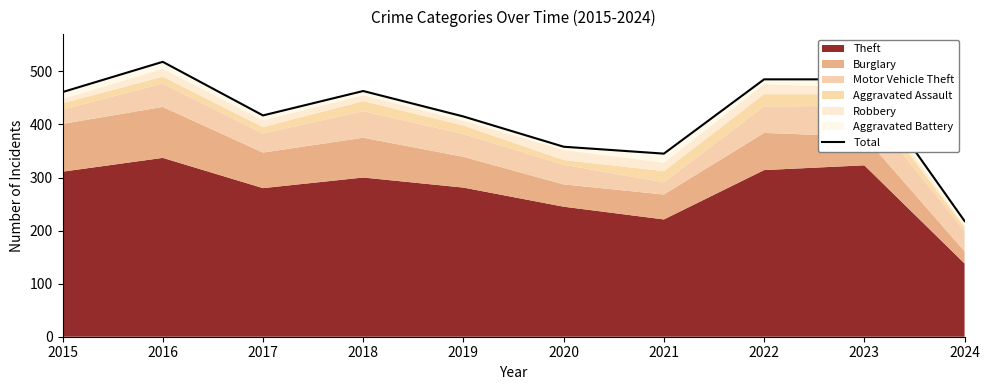

Reading left to right, list all the values displayed in this chart.

2015=461	2016=518	2017=417	2018=463	2019=415	2020=358	2021=345	2022=485	2023=485	2024=218